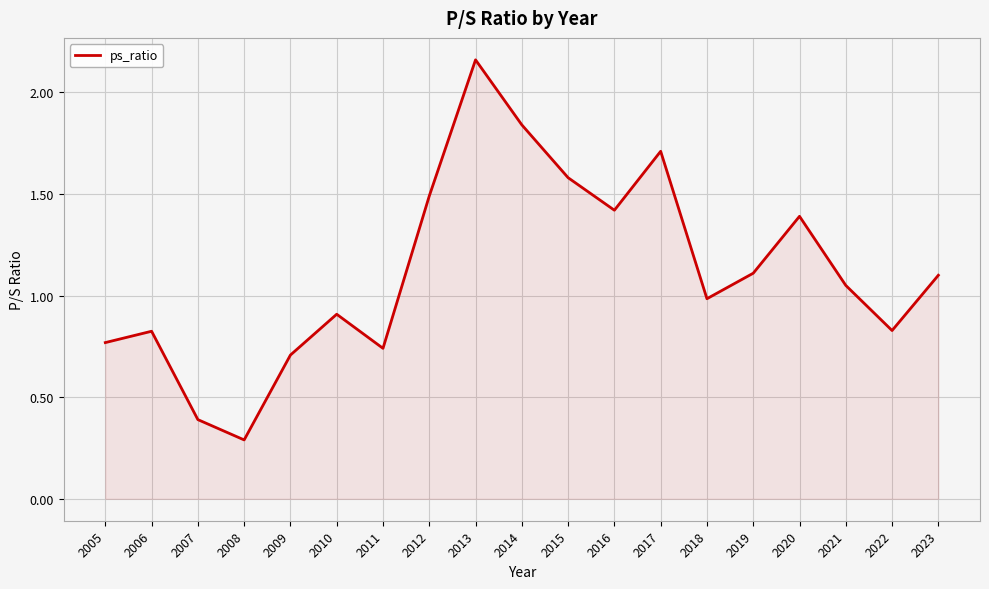

What value does the data have at 2016?

1.4